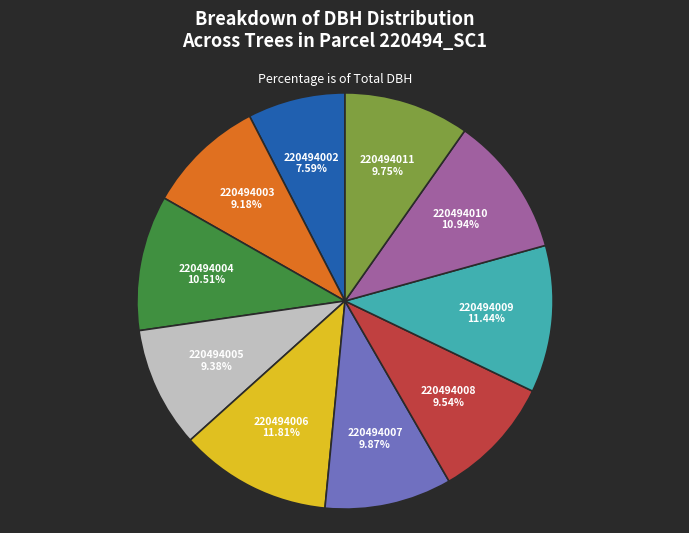

True or false: 220494010 accounts for 24% of the total.

False